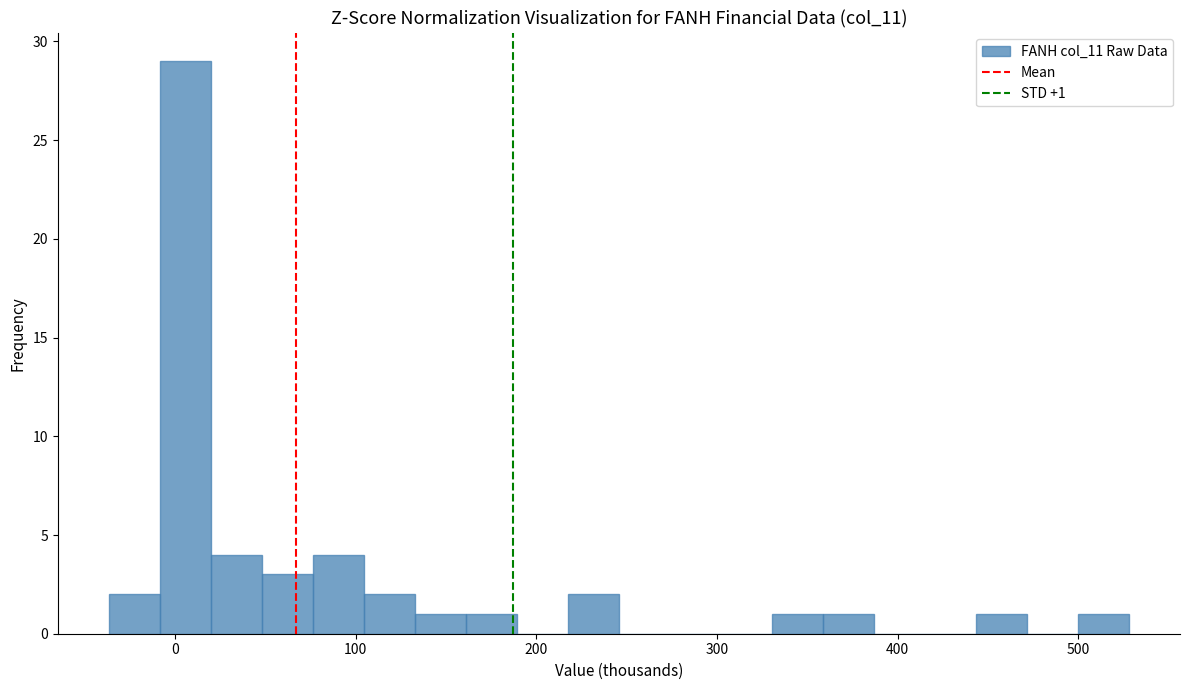

Around what value on the x-axis is the tallest bar? Give the approximate position of its centre, as read against the axis.

10